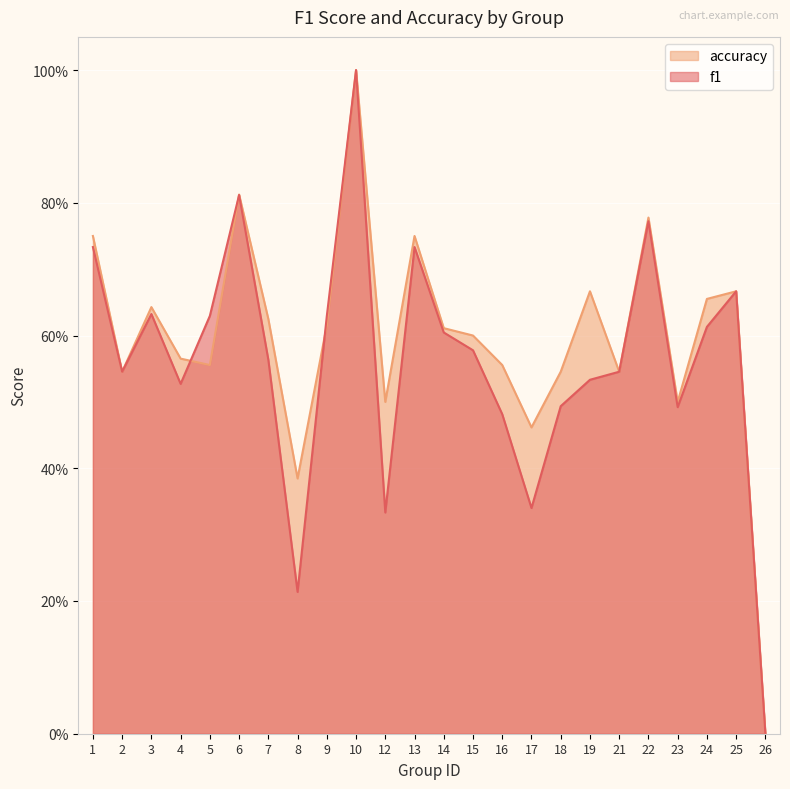

What are all the series names shown in the legend?

accuracy, f1